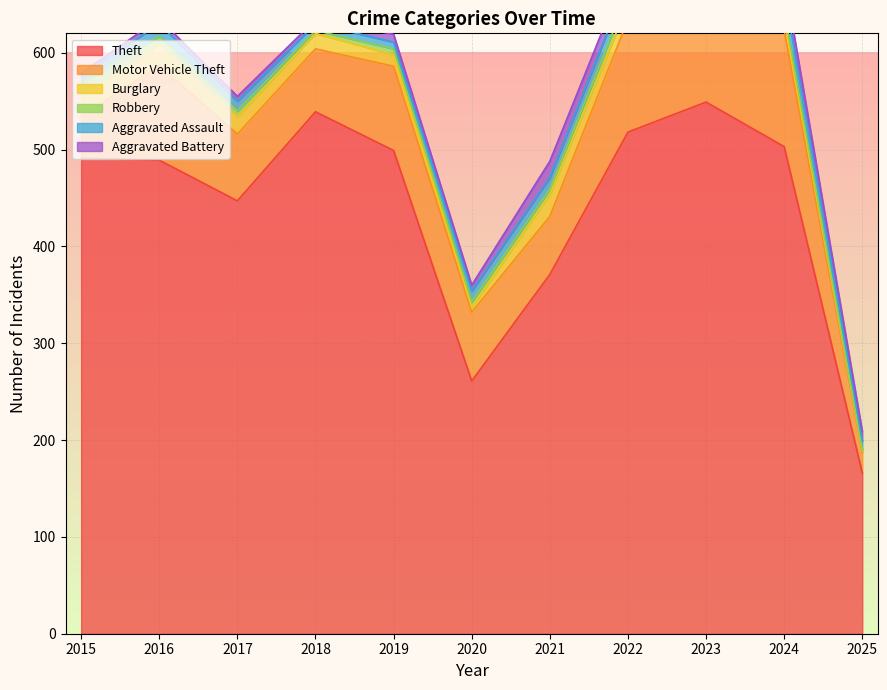

True or false: Motor Vehicle Theft has more than 2 points higher than both neighbors.

True